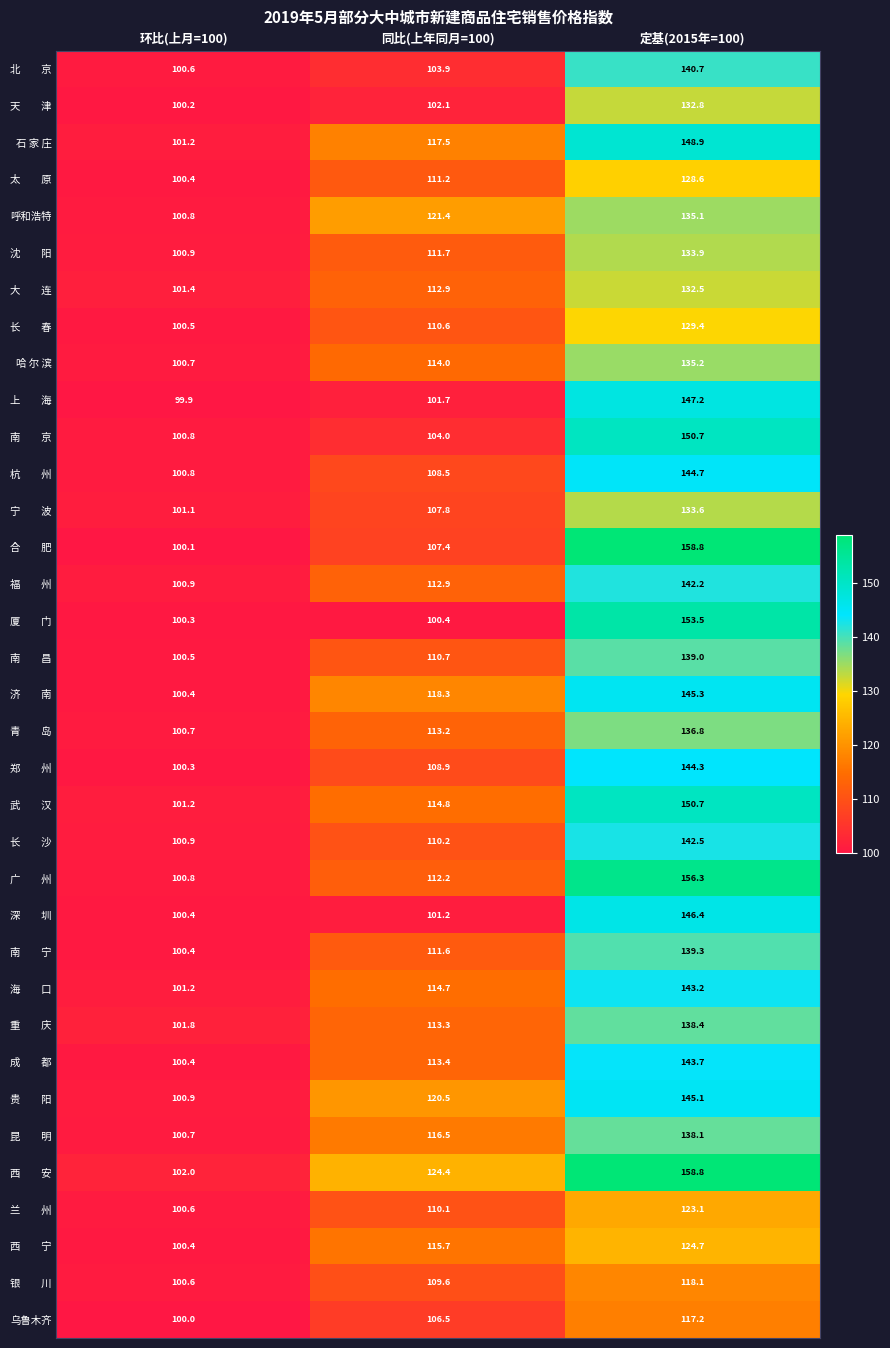

At which category does the chart reach its minimum across all series?

环比(上月=100)